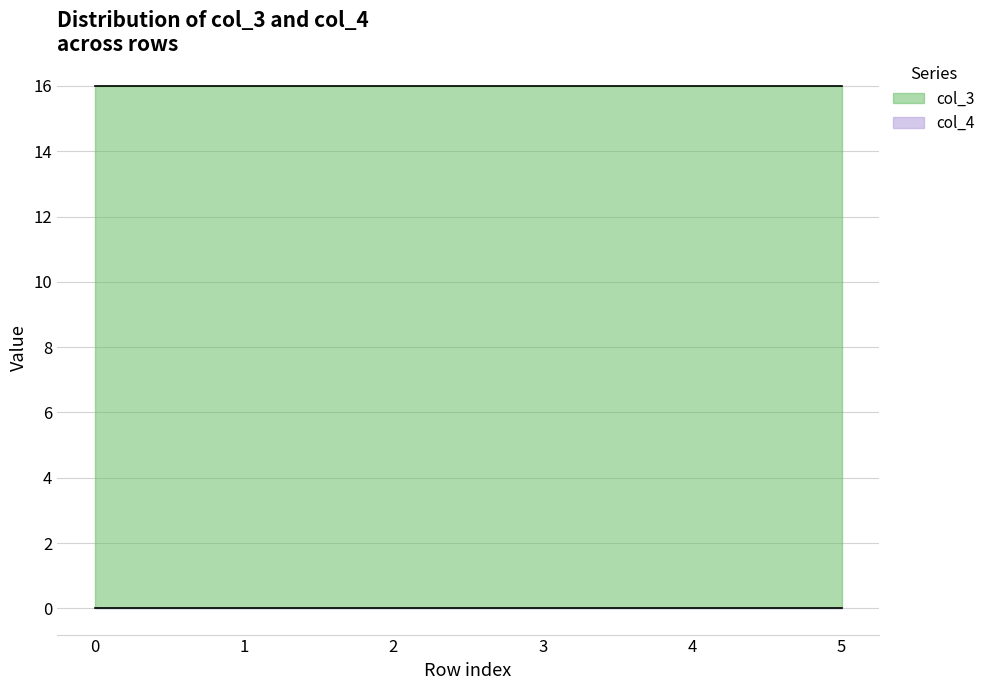

How many lines are shown in the chart?

2